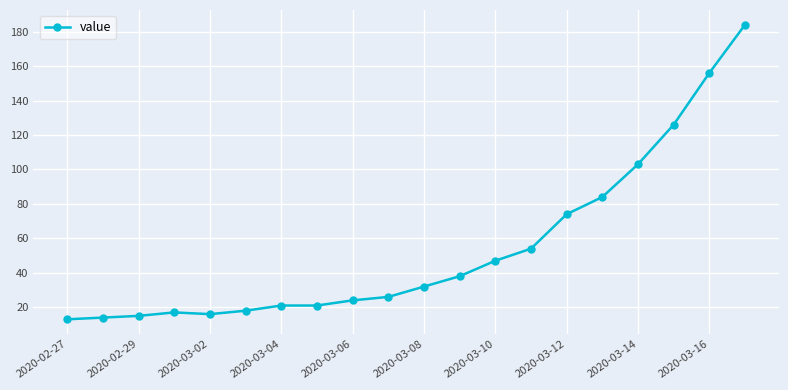

What is the value of the 7th point from the left?

21